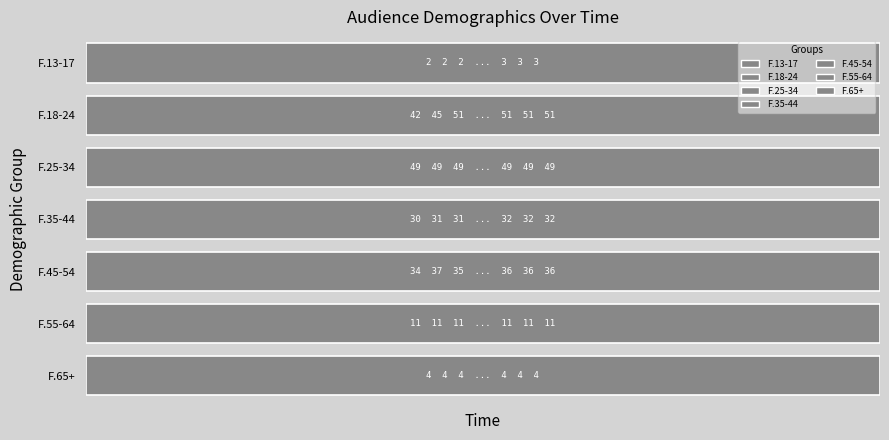

Reading left to right, extract all data points from this chart.

F.13-17: 0=2	1=2	2=2	3=2	4=2	5=2	6=2	7=2	8=2	9=2	10=2	11=2	12=2	13=2	14=2	15=2	16=3	17=3	18=3	19=3	20=3	21=3	22=3	23=3	24=3	25=3	26=3	27=3	28=3	29=3	30=3	31=4	32=3	33=3	34=3	35=3	36=3	37=3	38=3	39=3
F.18-24: 0=42	1=45	2=51	3=51	4=51	5=51	6=51	7=51	8=51	9=51	10=51	11=51	12=51	13=51	14=51	15=51	16=51	17=51	18=51	19=51	20=51	21=51	22=51	23=51	24=51	25=51	26=50	27=50	28=52	29=55	30=55	31=55	32=50	33=50	34=50	35=50	36=50	37=50	38=50	39=50
F.25-34: 0=49	1=49	2=49	3=49	4=49	5=49	6=49	7=49	8=49	9=49	10=49	11=49	12=49	13=49	14=49	15=49	16=49	17=49	18=49	19=49	20=49	21=49	22=49	23=49	24=49	25=49	26=49	27=49	28=50	29=48	30=48	31=47	32=49	33=49	34=49	35=48	36=48	37=48	38=48	39=48
F.35-44: 0=30	1=31	2=31	3=32	4=32	5=32	6=32	7=32	8=32	9=32	10=32	11=32	12=32	13=32	14=32	15=32	16=32	17=32	18=32	19=32	20=32	21=32	22=32	23=32	24=32	25=32	26=32	27=32	28=33	29=32	30=32	31=32	32=32	33=33	34=33	35=34	36=34	37=34	38=34	39=34
F.45-54: 0=34	1=37	2=35	3=37	4=37	5=37	6=37	7=37	8=37	9=37	10=36	11=36	12=36	13=36	14=36	15=36	16=36	17=36	18=36	19=36	20=36	21=36	22=36	23=36	24=36	25=36	26=36	27=36	28=36	29=36	30=36	31=36	32=36	33=36	34=36	35=36	36=36	37=36	38=36	39=36
F.55-64: 0=11	1=11	2=11	3=11	4=11	5=11	6=11	7=11	8=11	9=11	10=11	11=11	12=11	13=11	14=11	15=11	16=11	17=11	18=11	19=11	20=11	21=11	22=11	23=11	24=11	25=11	26=11	27=11	28=11	29=11	30=11	31=11	32=11	33=11	34=11	35=11	36=11	37=11	38=11	39=12
F.65+: 0=4	1=4	2=4	3=4	4=4	5=4	6=4	7=4	8=4	9=4	10=4	11=4	12=4	13=4	14=4	15=4	16=4	17=4	18=4	19=4	20=4	21=4	22=4	23=4	24=4	25=4	26=4	27=4	28=4	29=4	30=4	31=4	32=4	33=4	34=4	35=4	36=4	37=4	38=4	39=4